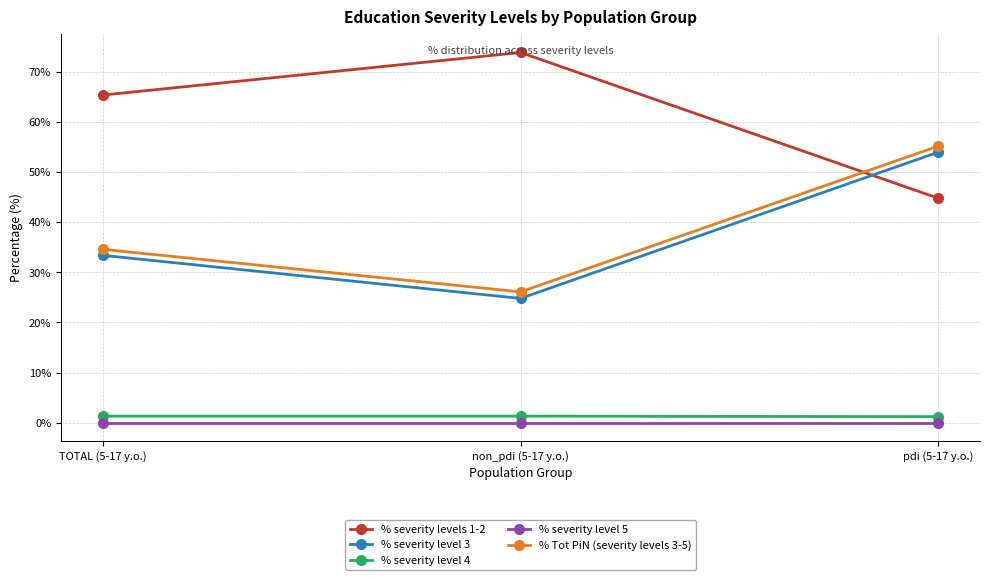

At TOTAL (5-17 y.o.), list the series in order from smallest to largest.

% severity level 5, % severity level 4, % severity level 3, % Tot PiN (severity levels 3-5), % severity levels 1-2